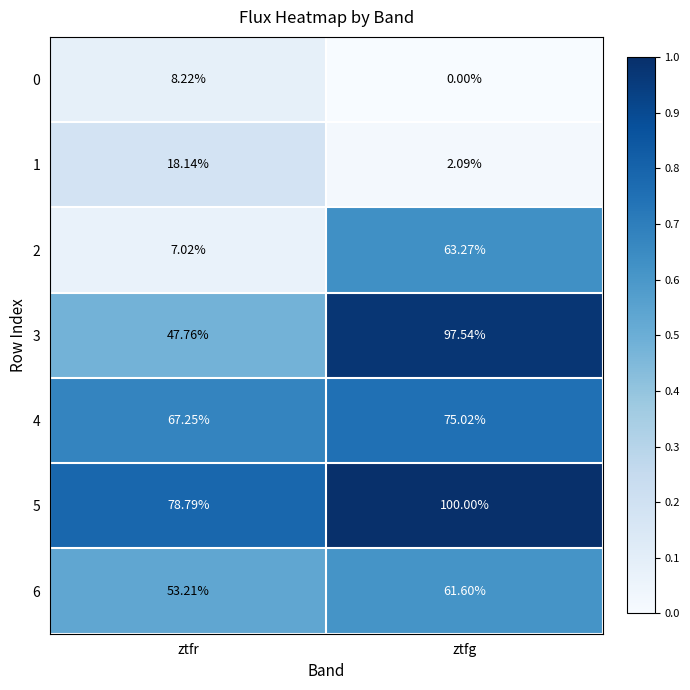

At which label is 0 closest to 4?

ztfg